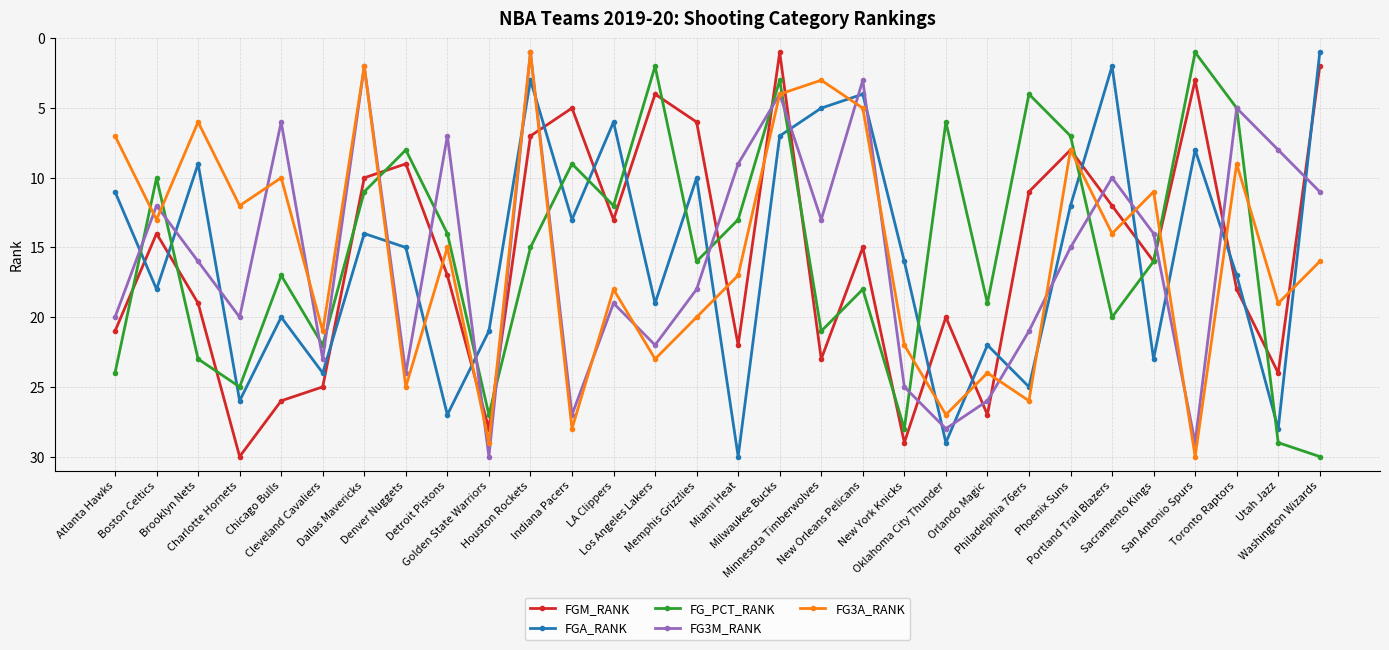

What is the value of the FGA_RANK point at the 29th from the left?

28